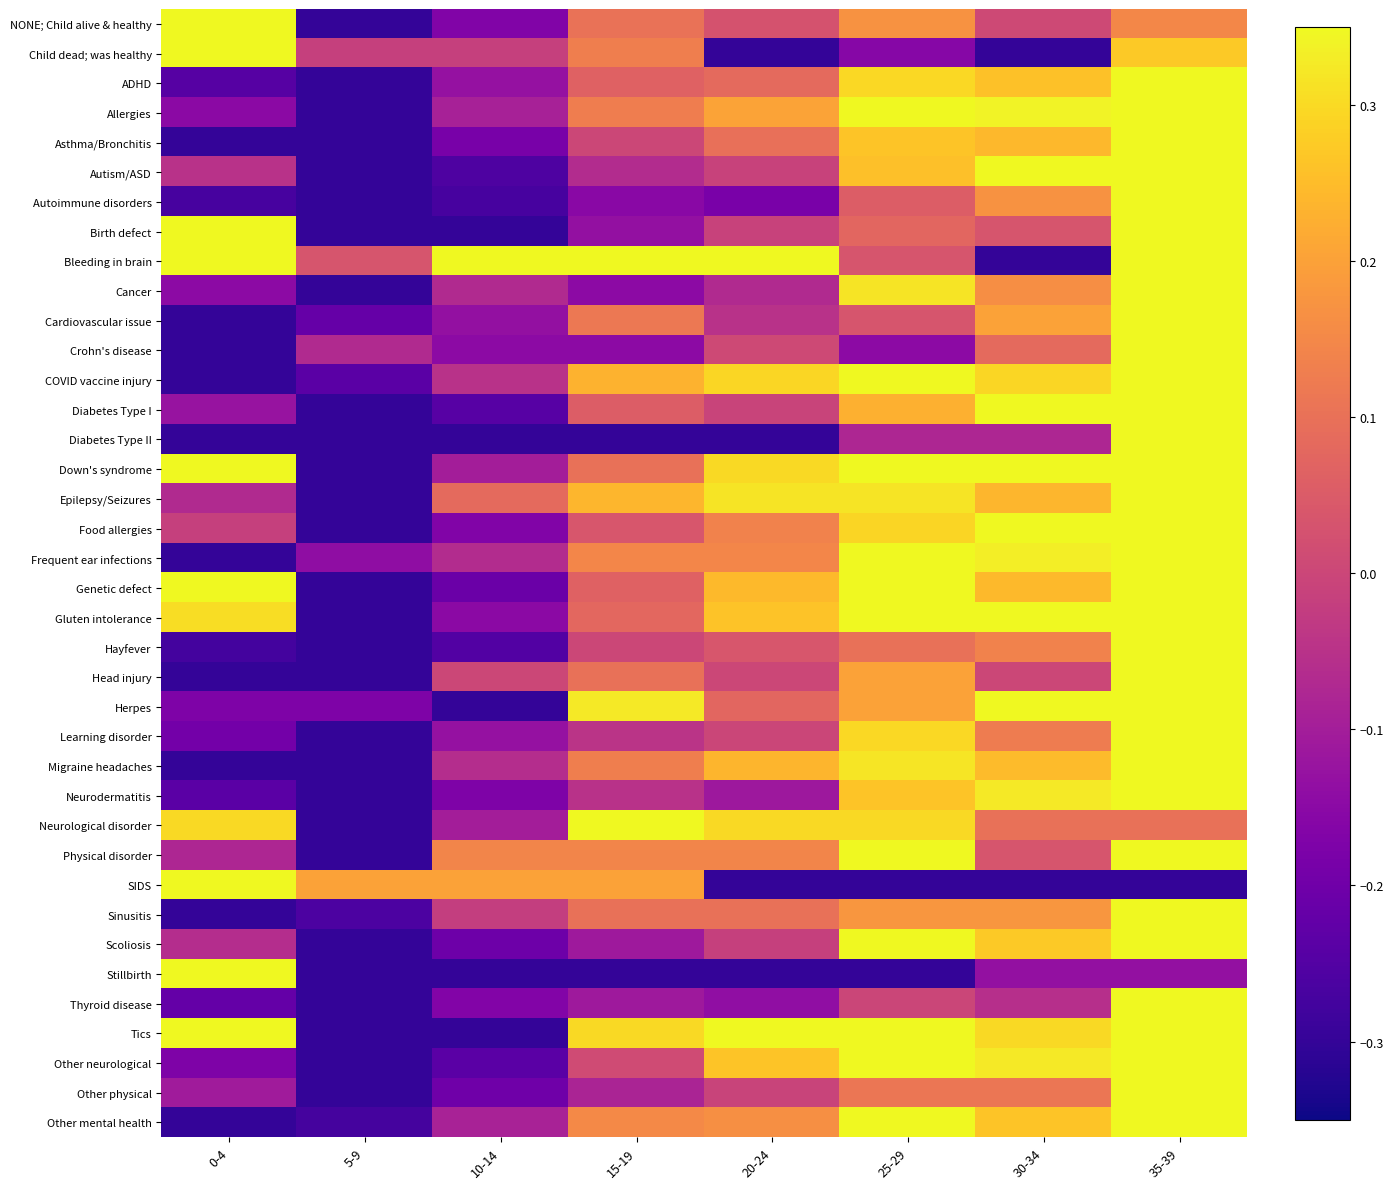

Reading left to right, extract all data points from this chart.

NONE; Child alive & healthy: 0-4=0.7	5-9=-0.3	10-14=-0.2	15-19=0.1	20-24=0.0	25-29=0.2	30-34=0.0	35-39=0.1
Child dead; was healthy: 0-4=0.7	5-9=-0.0	10-14=-0.0	15-19=0.1	20-24=-0.3	25-29=-0.2	30-34=-0.3	35-39=0.3
ADHD: 0-4=-0.2	5-9=-0.3	10-14=-0.1	15-19=0.1	20-24=0.1	25-29=0.3	30-34=0.3	35-39=0.7
Allergies: 0-4=-0.2	5-9=-0.3	10-14=-0.1	15-19=0.1	20-24=0.2	25-29=0.4	30-34=0.3	35-39=0.7
Asthma/Bronchitis: 0-4=-0.3	5-9=-0.3	10-14=-0.2	15-19=0.0	20-24=0.1	25-29=0.3	30-34=0.2	35-39=0.7
Autism/ASD: 0-4=-0.0	5-9=-0.3	10-14=-0.3	15-19=-0.1	20-24=-0.0	25-29=0.3	30-34=0.4	35-39=0.7
Autoimmune disorders: 0-4=-0.3	5-9=-0.3	10-14=-0.3	15-19=-0.2	20-24=-0.2	25-29=0.1	30-34=0.2	35-39=0.7
Birth defect: 0-4=0.7	5-9=-0.3	10-14=-0.3	15-19=-0.1	20-24=-0.0	25-29=0.1	30-34=0.0	35-39=0.5
Bleeding in brain: 0-4=0.4	5-9=0.0	10-14=0.4	15-19=0.4	20-24=0.4	25-29=0.0	30-34=-0.3	35-39=0.7
Cancer: 0-4=-0.1	5-9=-0.3	10-14=-0.1	15-19=-0.1	20-24=-0.1	25-29=0.3	30-34=0.2	35-39=0.7
Cardiovascular issue: 0-4=-0.3	5-9=-0.2	10-14=-0.1	15-19=0.1	20-24=-0.0	25-29=0.0	30-34=0.2	35-39=0.7
Crohn's disease: 0-4=-0.3	5-9=-0.1	10-14=-0.1	15-19=-0.1	20-24=0.0	25-29=-0.1	30-34=0.1	35-39=0.7
COVID vaccine injury: 0-4=-0.3	5-9=-0.2	10-14=-0.0	15-19=0.2	20-24=0.3	25-29=0.4	30-34=0.3	35-39=0.7
Diabetes Type I: 0-4=-0.1	5-9=-0.3	10-14=-0.2	15-19=0.1	20-24=-0.0	25-29=0.2	30-34=0.5	35-39=0.7
Diabetes Type II: 0-4=-0.3	5-9=-0.3	10-14=-0.3	15-19=-0.3	20-24=-0.3	25-29=-0.1	30-34=-0.1	35-39=0.7
Down's syndrome: 0-4=0.7	5-9=-0.3	10-14=-0.1	15-19=0.1	20-24=0.3	25-29=0.7	30-34=0.5	35-39=0.5
Epilepsy/Seizures: 0-4=-0.1	5-9=-0.3	10-14=0.1	15-19=0.2	20-24=0.3	25-29=0.3	30-34=0.2	35-39=0.7
Food allergies: 0-4=-0.0	5-9=-0.3	10-14=-0.2	15-19=0.0	20-24=0.1	25-29=0.3	30-34=0.4	35-39=0.7
Frequent ear infections: 0-4=-0.3	5-9=-0.1	10-14=-0.1	15-19=0.1	20-24=0.1	25-29=0.4	30-34=0.3	35-39=0.7
Genetic defect: 0-4=0.5	5-9=-0.3	10-14=-0.2	15-19=0.1	20-24=0.2	25-29=0.5	30-34=0.2	35-39=0.7
Gluten intolerance: 0-4=0.3	5-9=-0.3	10-14=-0.1	15-19=0.1	20-24=0.3	25-29=0.4	30-34=0.5	35-39=0.7
Hayfever: 0-4=-0.3	5-9=-0.3	10-14=-0.2	15-19=0.0	20-24=0.0	25-29=0.1	30-34=0.1	35-39=0.7
Head injury: 0-4=-0.3	5-9=-0.3	10-14=0.0	15-19=0.1	20-24=0.0	25-29=0.2	30-34=0.0	35-39=0.7
Herpes: 0-4=-0.2	5-9=-0.2	10-14=-0.3	15-19=0.3	20-24=0.1	25-29=0.2	30-34=0.7	35-39=0.5
Learning disorder: 0-4=-0.2	5-9=-0.3	10-14=-0.1	15-19=-0.0	20-24=-0.0	25-29=0.3	30-34=0.1	35-39=0.7
Migraine headaches: 0-4=-0.3	5-9=-0.3	10-14=-0.1	15-19=0.1	20-24=0.2	25-29=0.3	30-34=0.2	35-39=0.7
Neurodermatitis: 0-4=-0.2	5-9=-0.3	10-14=-0.2	15-19=-0.0	20-24=-0.1	25-29=0.3	30-34=0.3	35-39=0.7
Neurological disorder: 0-4=0.3	5-9=-0.3	10-14=-0.1	15-19=0.7	20-24=0.3	25-29=0.3	30-34=0.1	35-39=0.1
Physical disorder: 0-4=-0.1	5-9=-0.3	10-14=0.1	15-19=0.1	20-24=0.1	25-29=0.4	30-34=0.0	35-39=0.7
SIDS: 0-4=0.7	5-9=0.2	10-14=0.2	15-19=0.2	20-24=-0.3	25-29=-0.3	30-34=-0.3	35-39=-0.3
Sinusitis: 0-4=-0.3	5-9=-0.3	10-14=-0.0	15-19=0.1	20-24=0.1	25-29=0.2	30-34=0.2	35-39=0.7
Scoliosis: 0-4=-0.1	5-9=-0.3	10-14=-0.2	15-19=-0.1	20-24=-0.0	25-29=0.4	30-34=0.3	35-39=0.7
Stillbirth: 0-4=0.7	5-9=-0.3	10-14=-0.3	15-19=-0.3	20-24=-0.3	25-29=-0.3	30-34=-0.1	35-39=-0.1
Thyroid disease: 0-4=-0.2	5-9=-0.3	10-14=-0.2	15-19=-0.1	20-24=-0.1	25-29=-0.0	30-34=-0.1	35-39=0.7
Tics: 0-4=0.5	5-9=-0.3	10-14=-0.3	15-19=0.3	20-24=0.5	25-29=0.7	30-34=0.3	35-39=0.5
Other neurological: 0-4=-0.2	5-9=-0.3	10-14=-0.2	15-19=0.0	20-24=0.3	25-29=0.4	30-34=0.3	35-39=0.7
Other physical: 0-4=-0.1	5-9=-0.3	10-14=-0.2	15-19=-0.1	20-24=-0.0	25-29=0.1	30-34=0.1	35-39=0.7
Other mental health: 0-4=-0.3	5-9=-0.3	10-14=-0.1	15-19=0.2	20-24=0.2	25-29=0.3	30-34=0.3	35-39=0.7